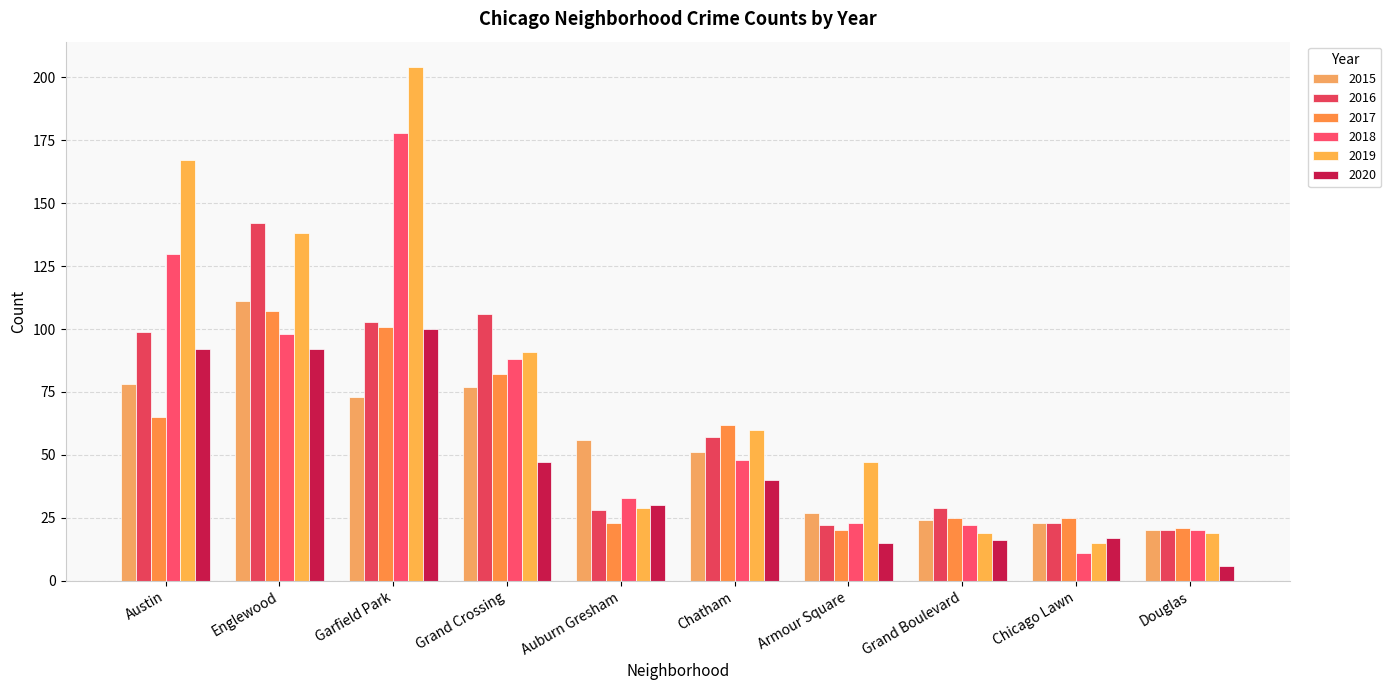

What is the approximate value of 2016 at Chatham, to the nearest 5?

55